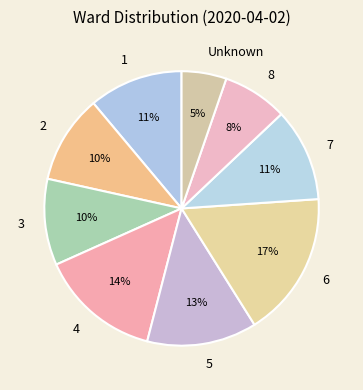

To the nearest percent, what portion does 8 represent?

8%